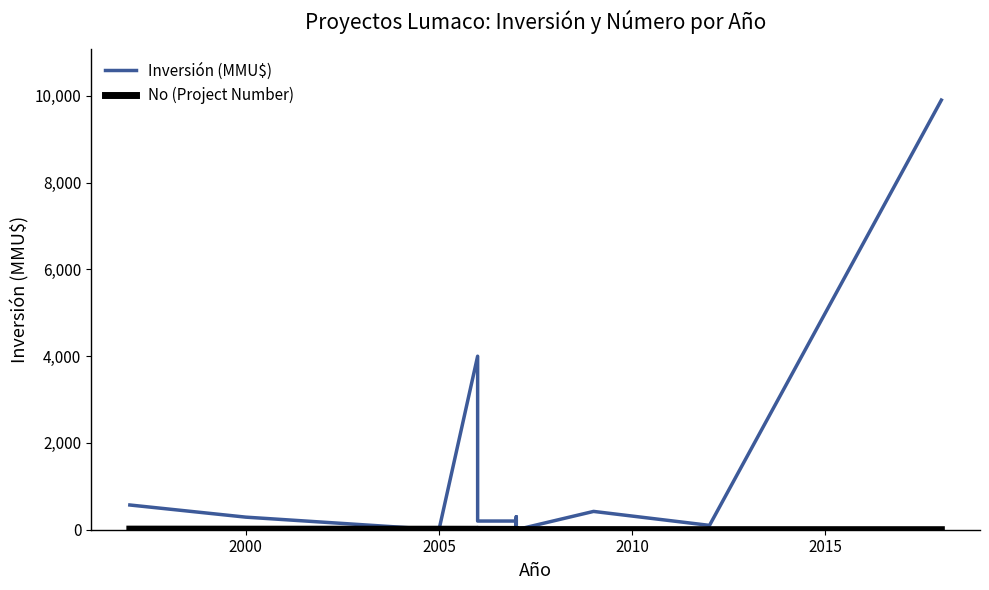

How many interior local peaks does the Inversión (MMU$) series have?

3